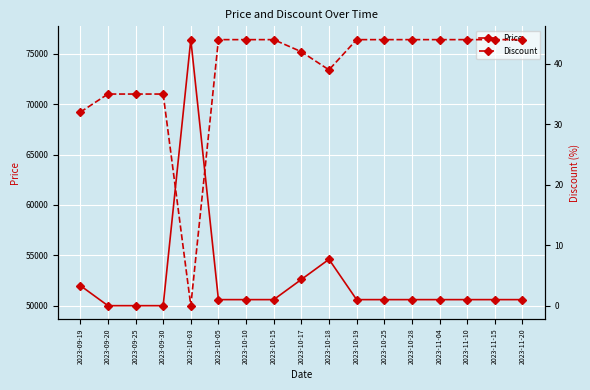

True or false: Price and Discount cross at least once.

False